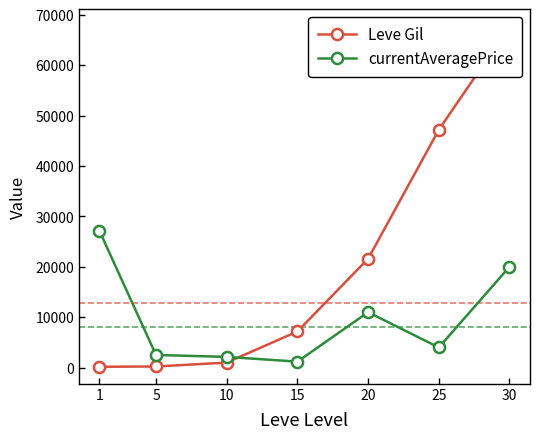

Rank the series by their average value, from highest to lowest.

Leve Gil, currentAveragePrice